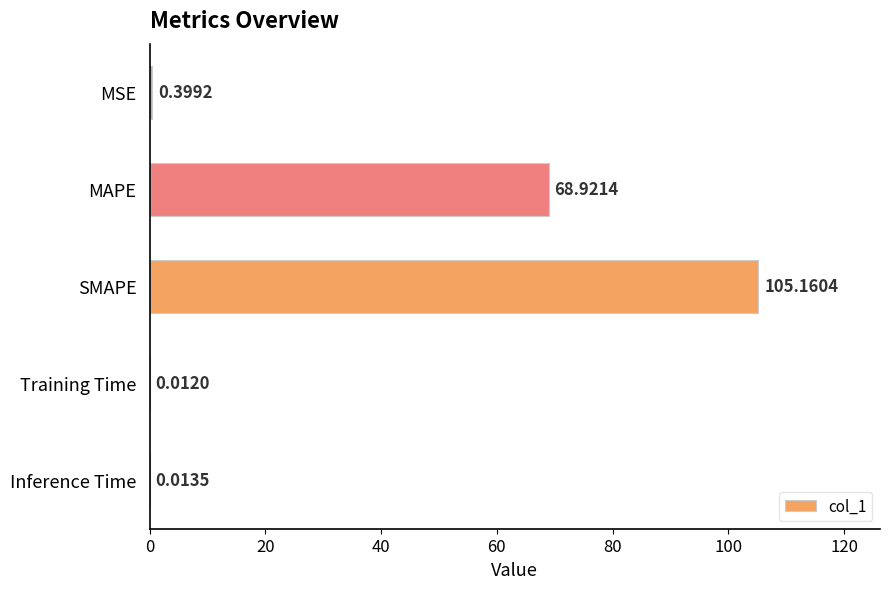

What is the sum of all values?

174.5